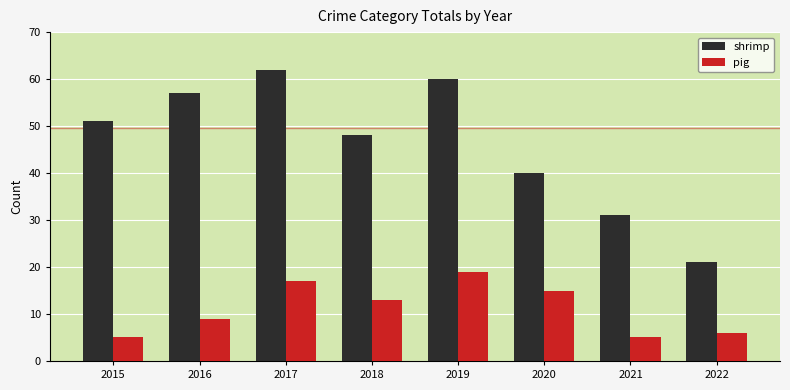

Reading right to left, transcribe all the data shown in this chart.

shrimp: 21	31	40	60	48	62	57	51
pig: 6	5	15	19	13	17	9	5